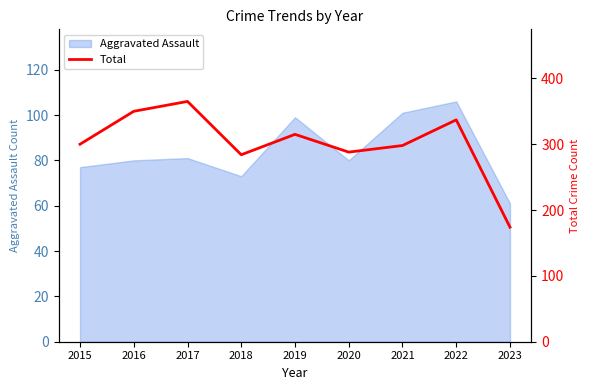

What is the highest value of the Aggravated Assault series?

106